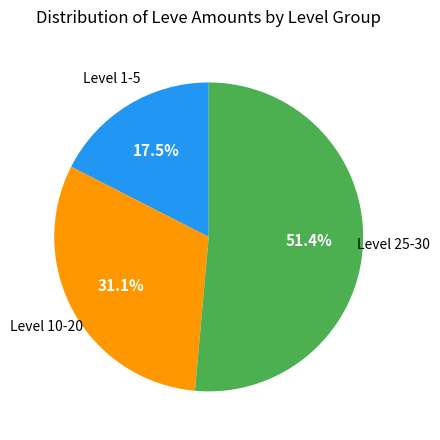

Is there any slice that represents more than half of the pie?

Yes